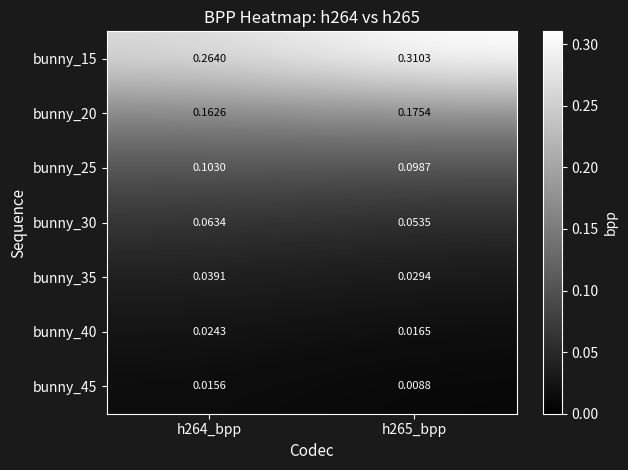

Is the value of bunny_25 at h265_bpp greater than the value of bunny_35 at h265_bpp?

Yes